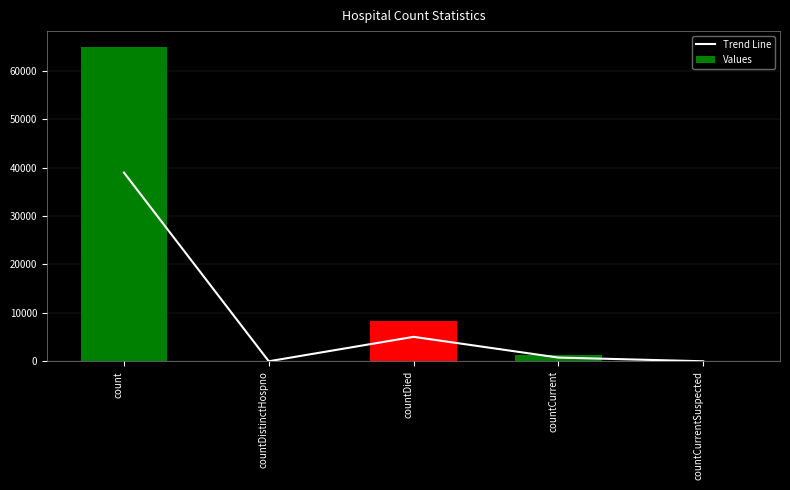

What position from the left is countCurrent?

4